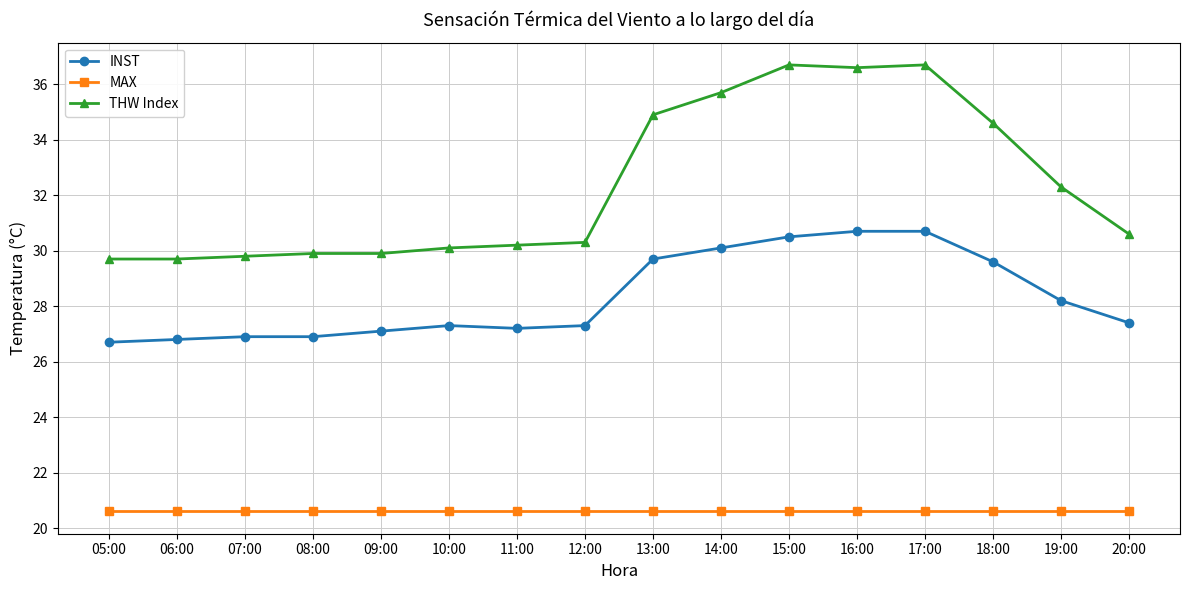

What is the maximum value shown in the chart?

36.7